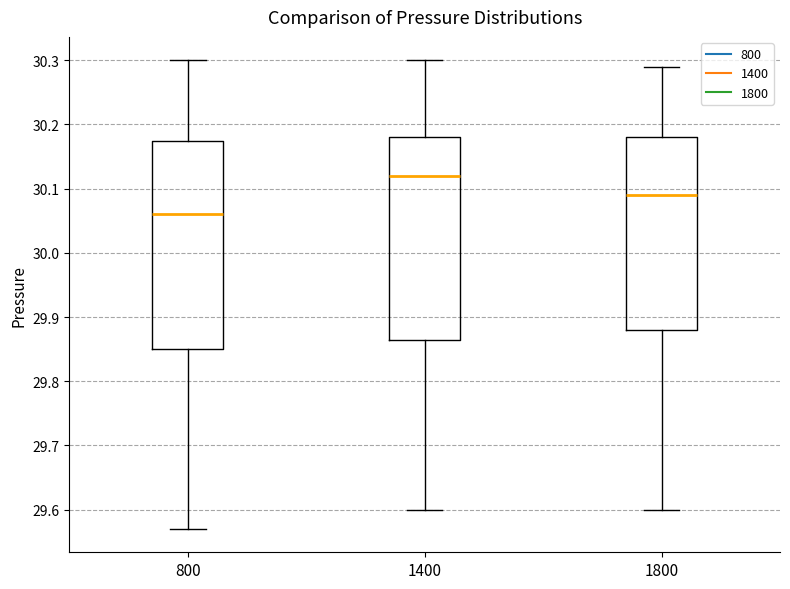

Reading left to right, read every box against the y-axis: the position of its median line, the range the box covers, and the ends of its whiskers. The values are not printed on the chart, so give them approximately, as read against the axis.

800: median 30.06, box 29.85 to 30.18, whiskers 29.57 to 30.30
1400: median 30.12, box 29.87 to 30.18, whiskers 29.60 to 30.30
1800: median 30.09, box 29.88 to 30.18, whiskers 29.60 to 30.29